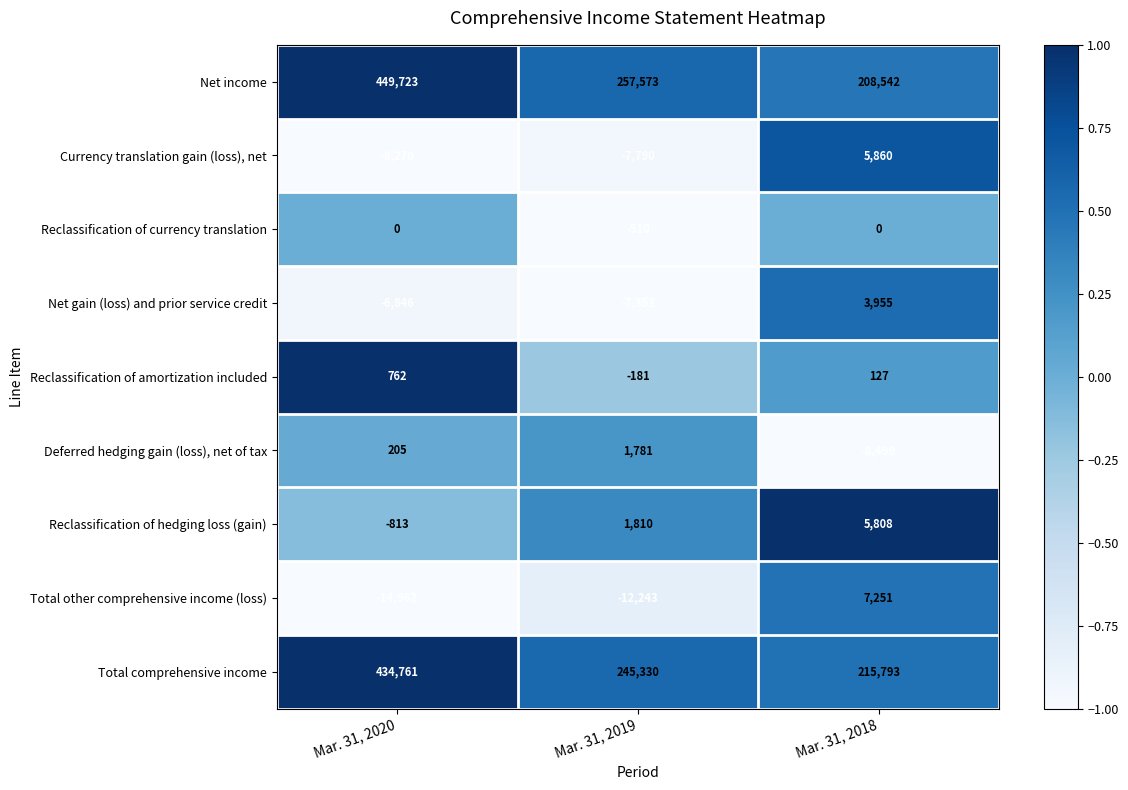

Reading left to right, extract all data points from this chart.

Net income: 449723	257573	208542
Currency translation gain (loss), net: -8270	-7790	5860
Reclassification of currency translation: 0	-510	0
Net gain (loss) and prior service credit: -6846	-7353	3955
Reclassification of amortization included: 762	-181	127
Deferred hedging gain (loss), net of tax: 205	1781	-8499
Reclassification of hedging loss (gain): -813	1810	5808
Total other comprehensive income (loss): -14962	-12243	7251
Total comprehensive income: 434761	245330	215793